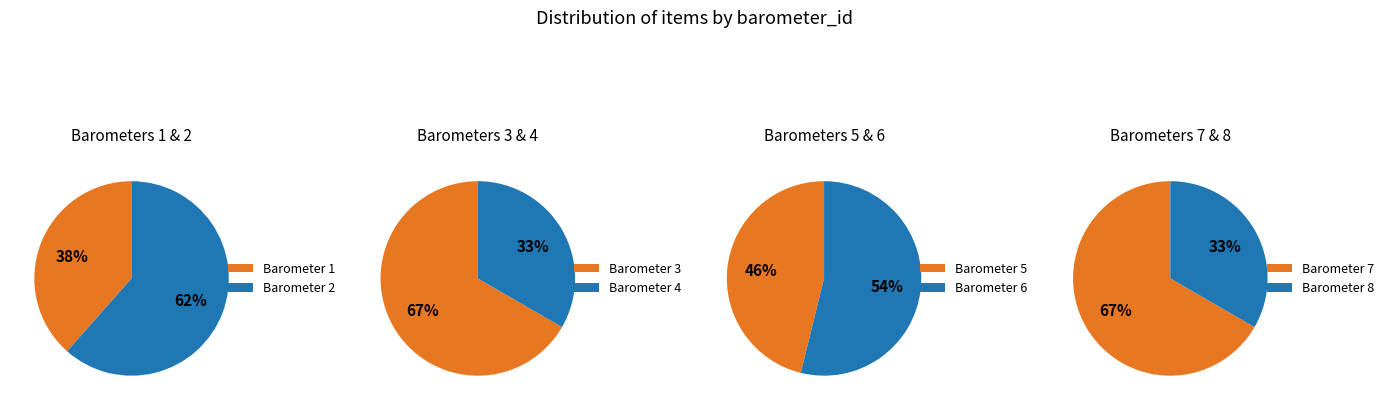

The 7 slice represents 6% of the pie. True or false?

False